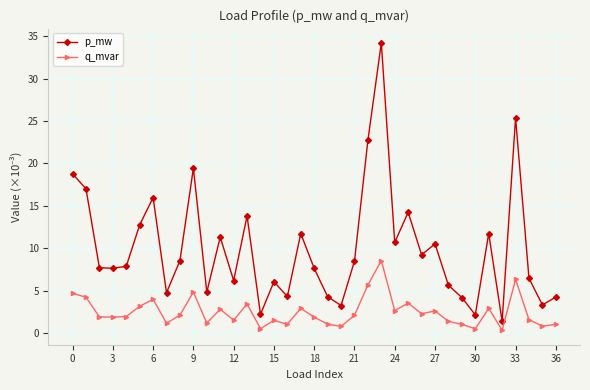

Which series has the largest range (max minus min)?

p_mw